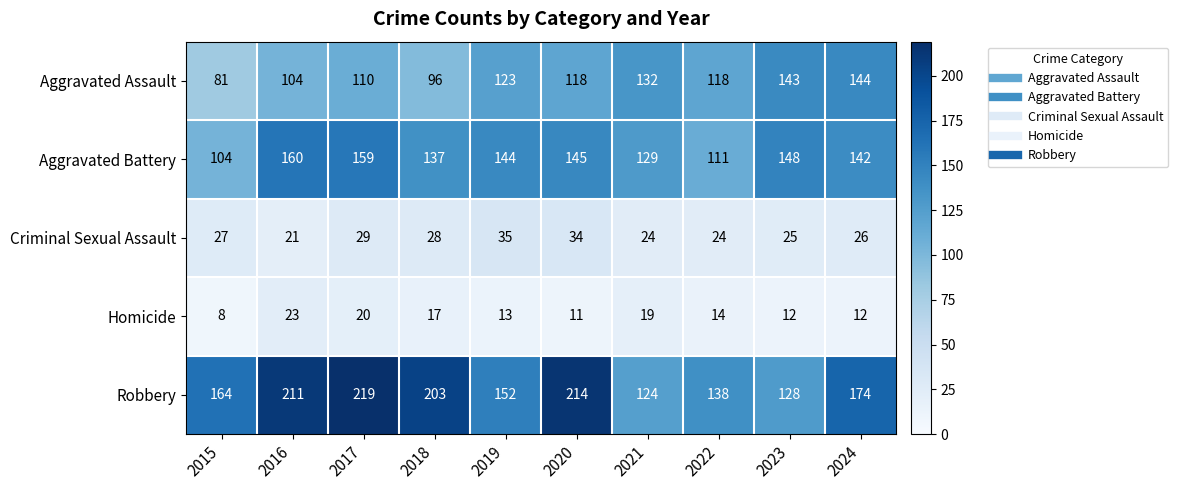

What is the greatest value displayed?

219